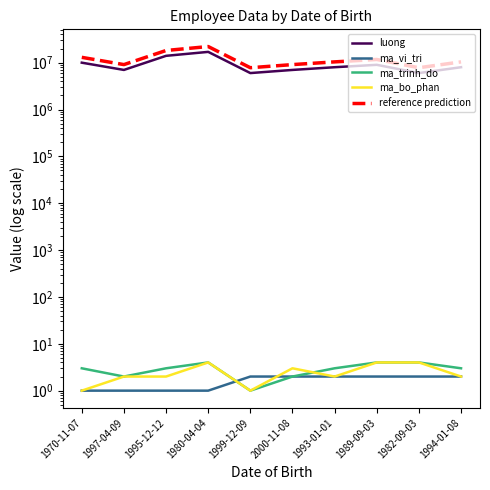

What is the label of the 10th point from the left?

1994-01-08